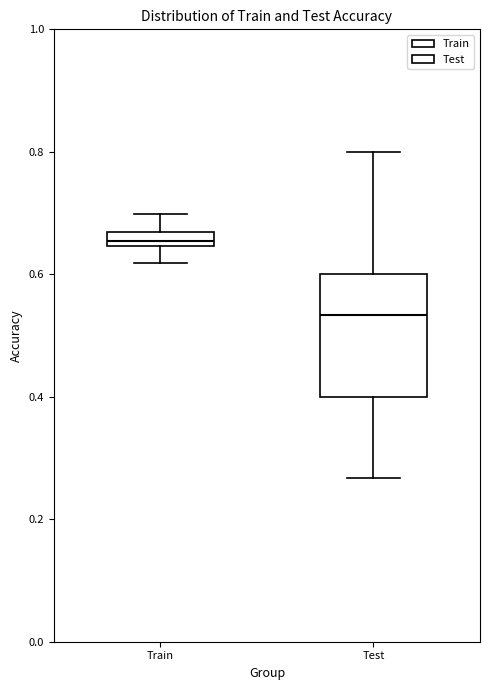

Which box is the tallest, from its lower edge to its upper edge?

Test